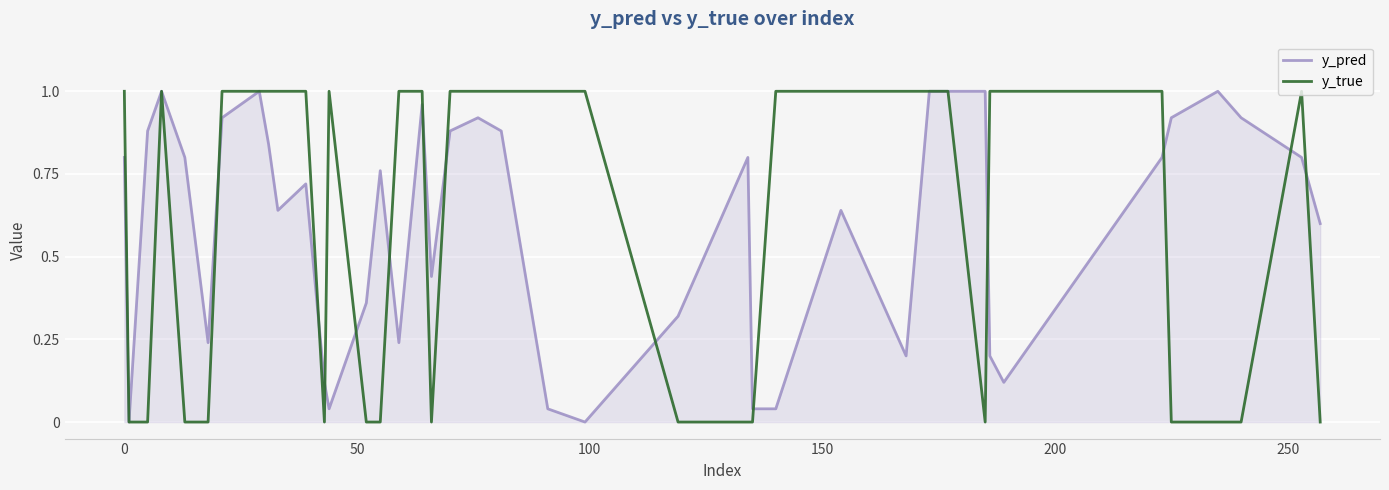

How many lines are shown in the chart?

2